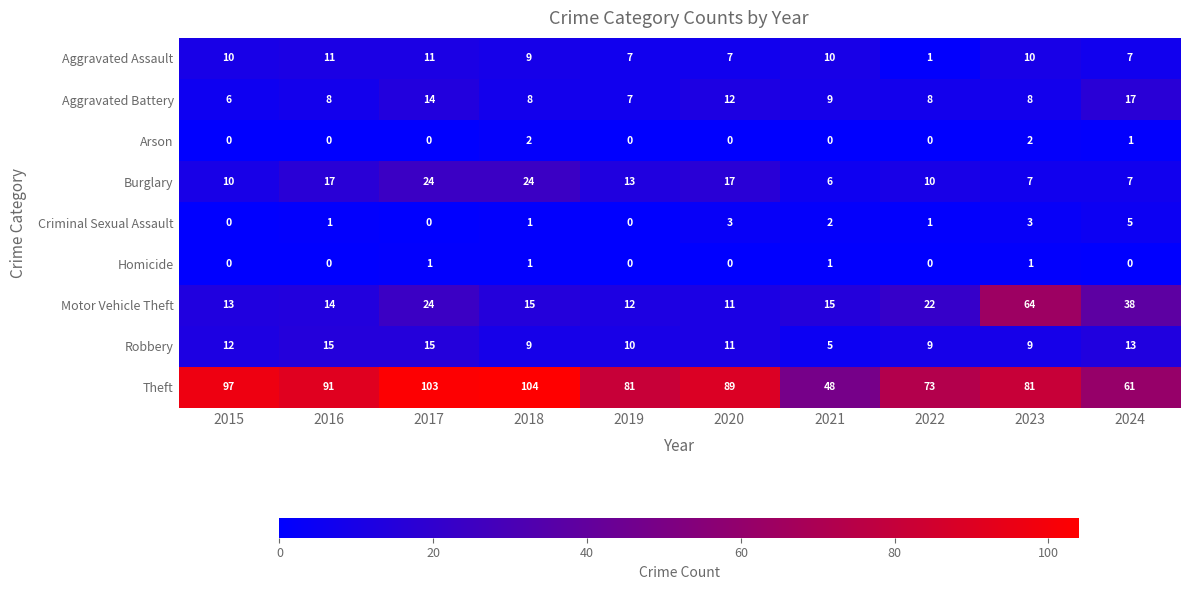

At which category does the chart reach its peak across all series?

2018